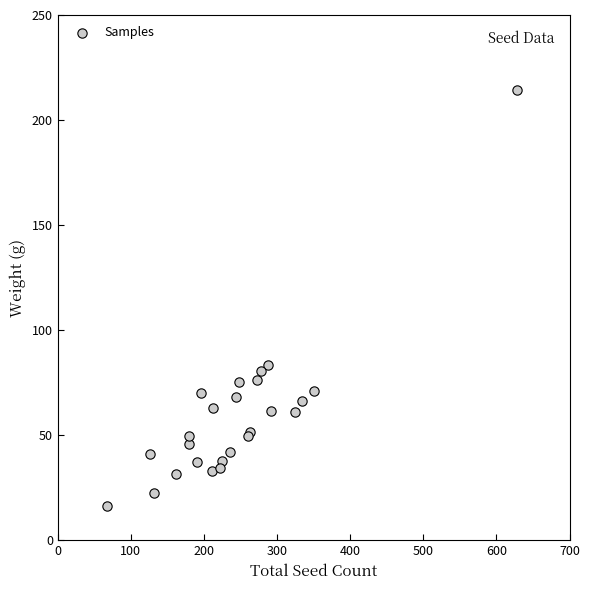

What Y value in the scatter plot is closest to 115?

83.6